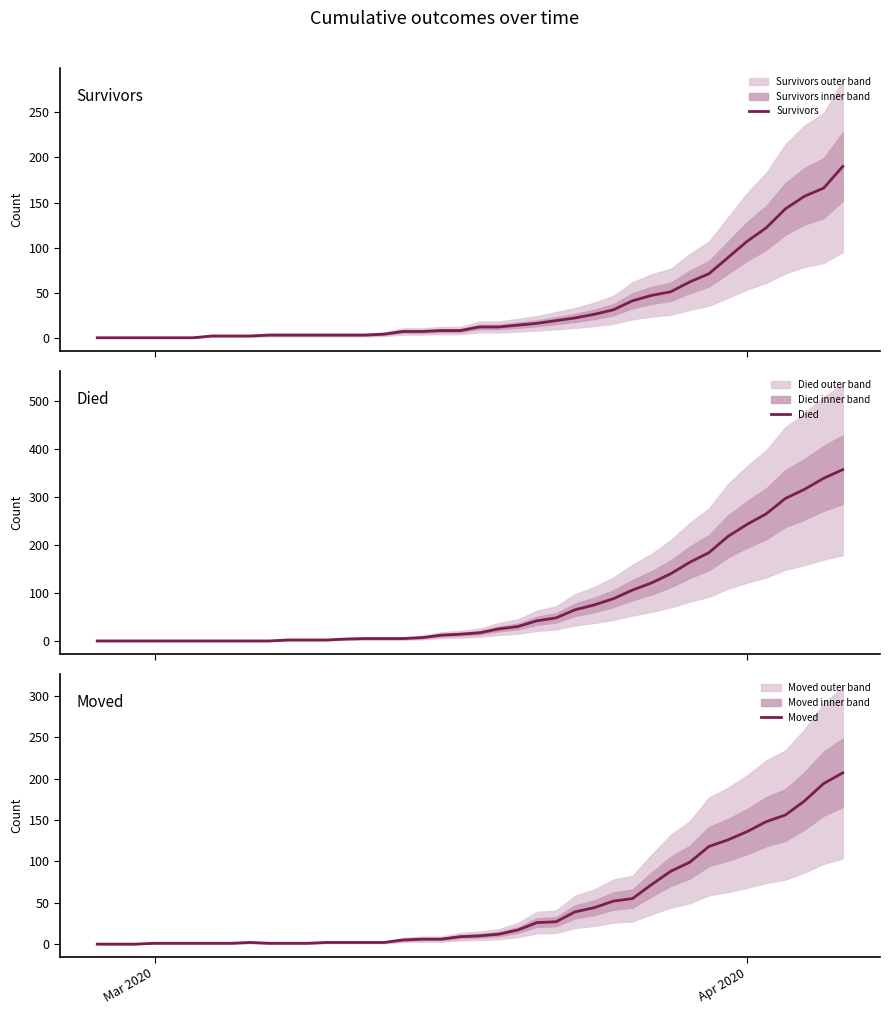

True or false: Survivors has more than 1 interior local peaks.

False